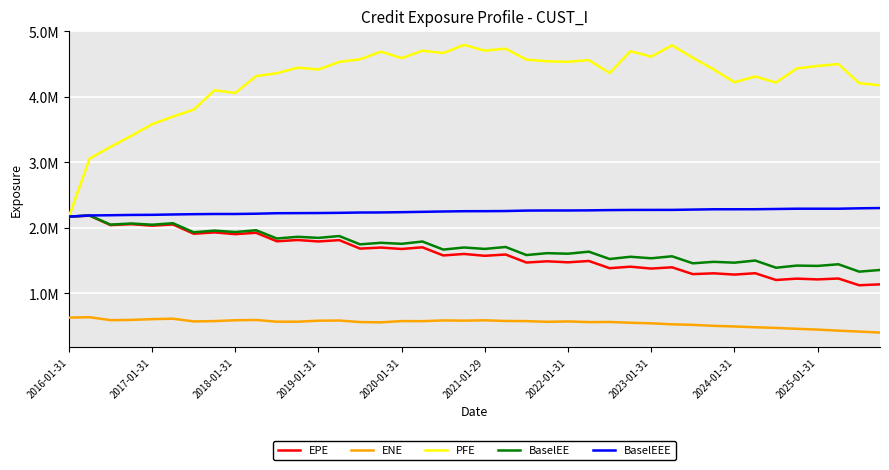

How many interior local peaks does the PFE series have?

11